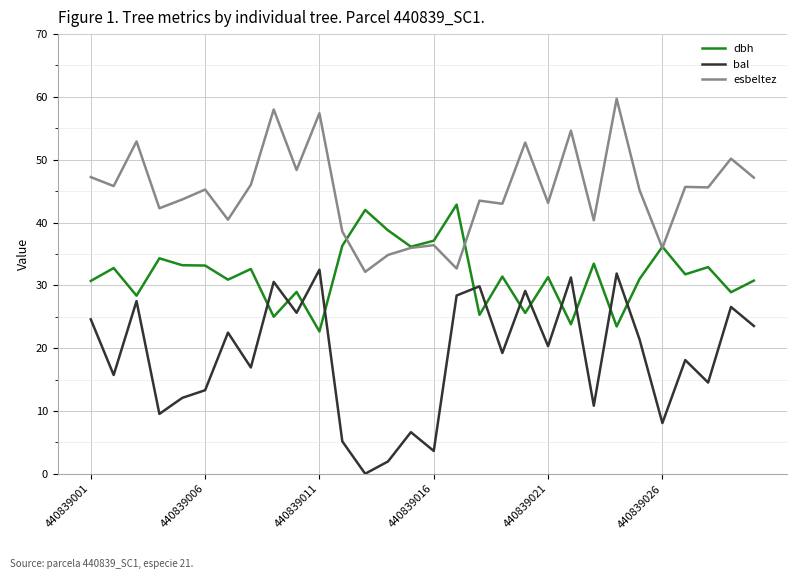

What is the average value of the dbh series?

31.7